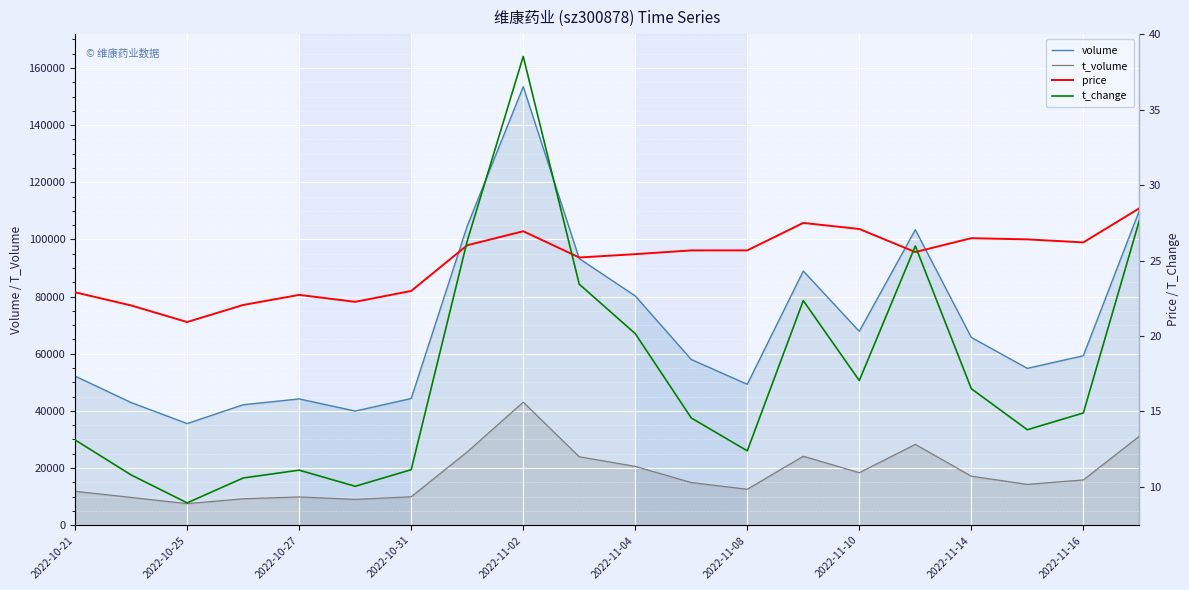

What is the difference between the second highest and minimum values in the volume series?

74563.0